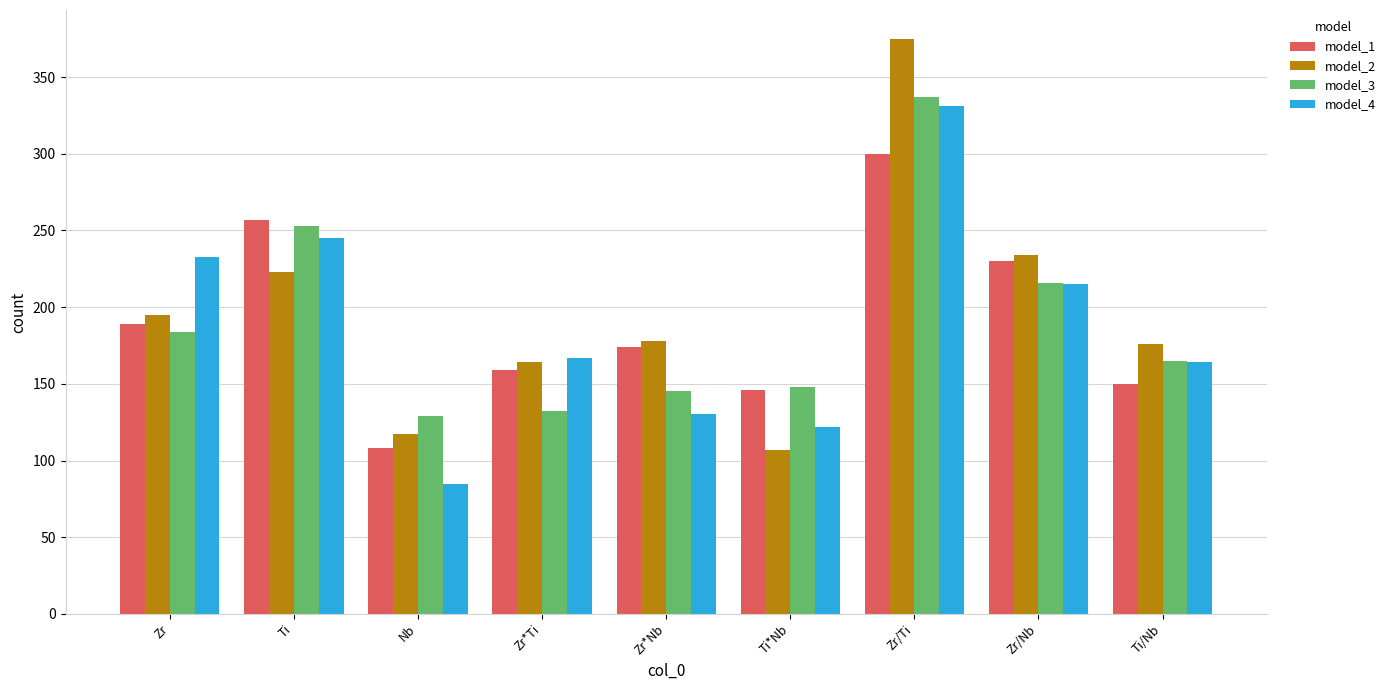

Count the number of categories in the chart.

9